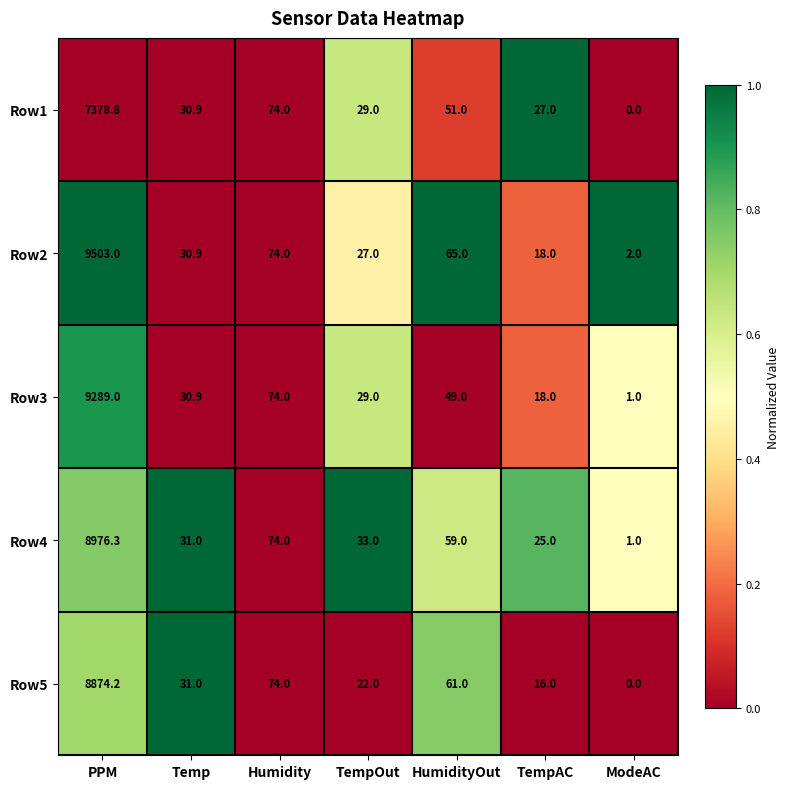

At which category is the sum across all series the highest?

PPM